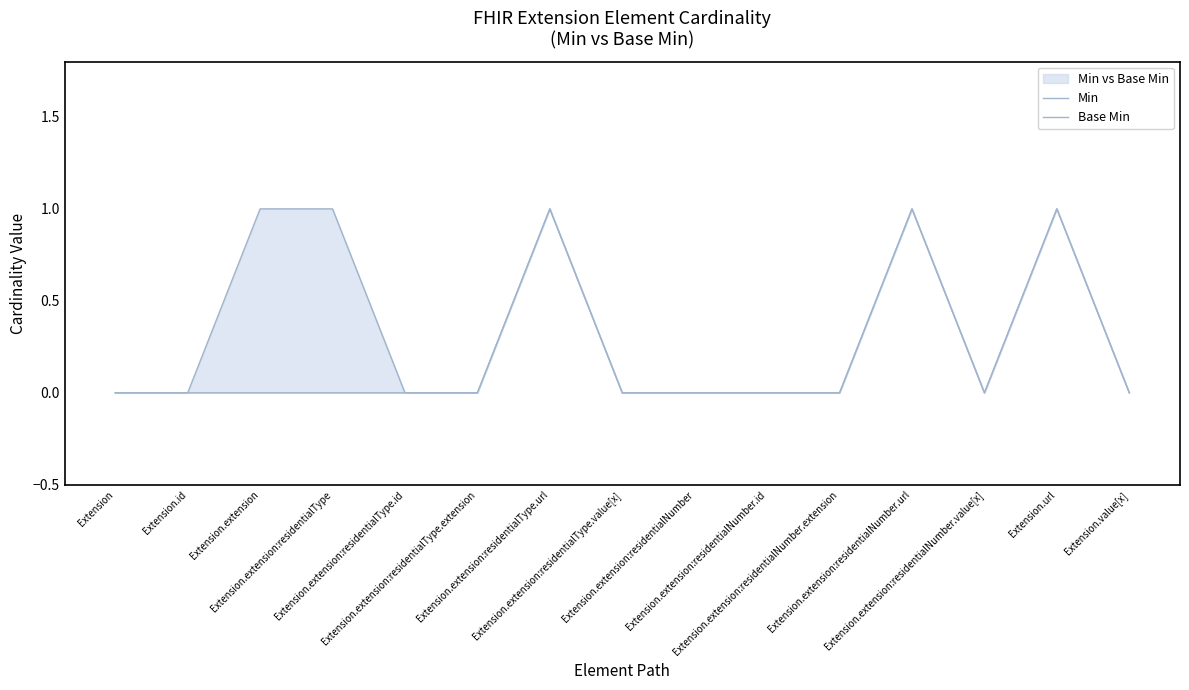

What is the total value across all series at Extension.extension:residentialType.url?

2